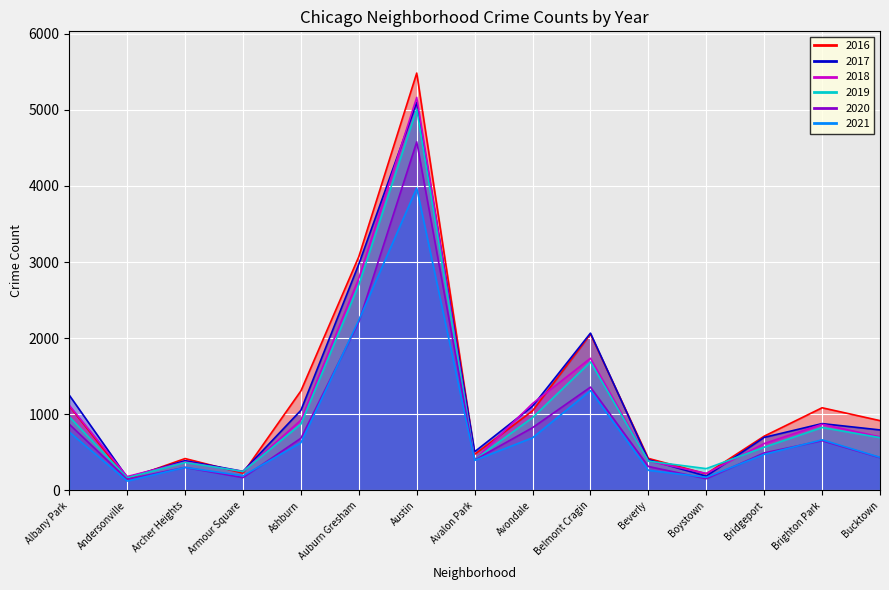

What are all the series names shown in the legend?

2017, 2019, 2021, 2018, 2020, 2016